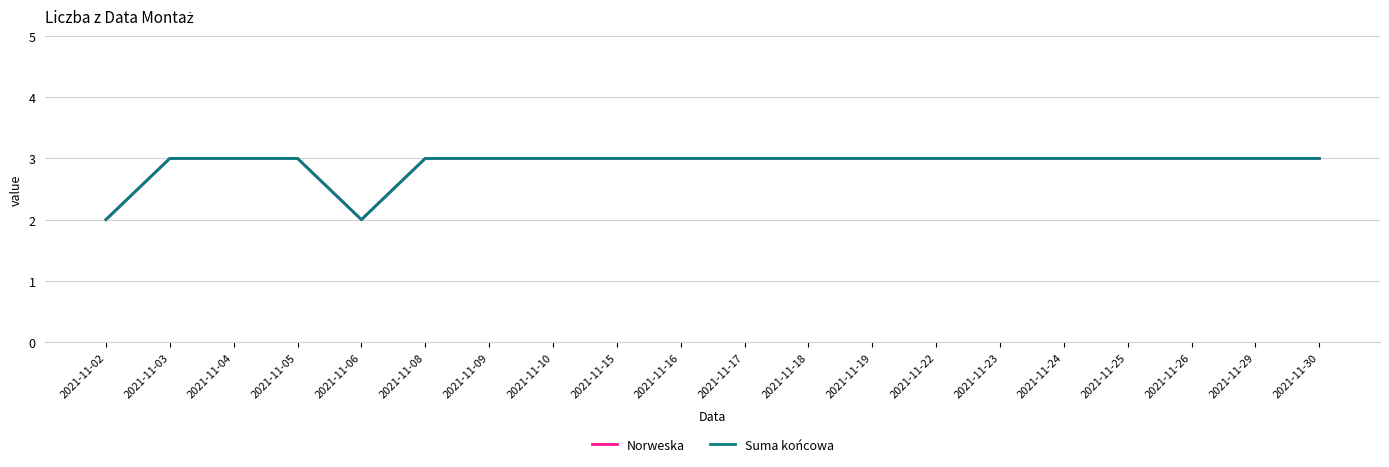

Does the chart have visible grid lines?

Yes